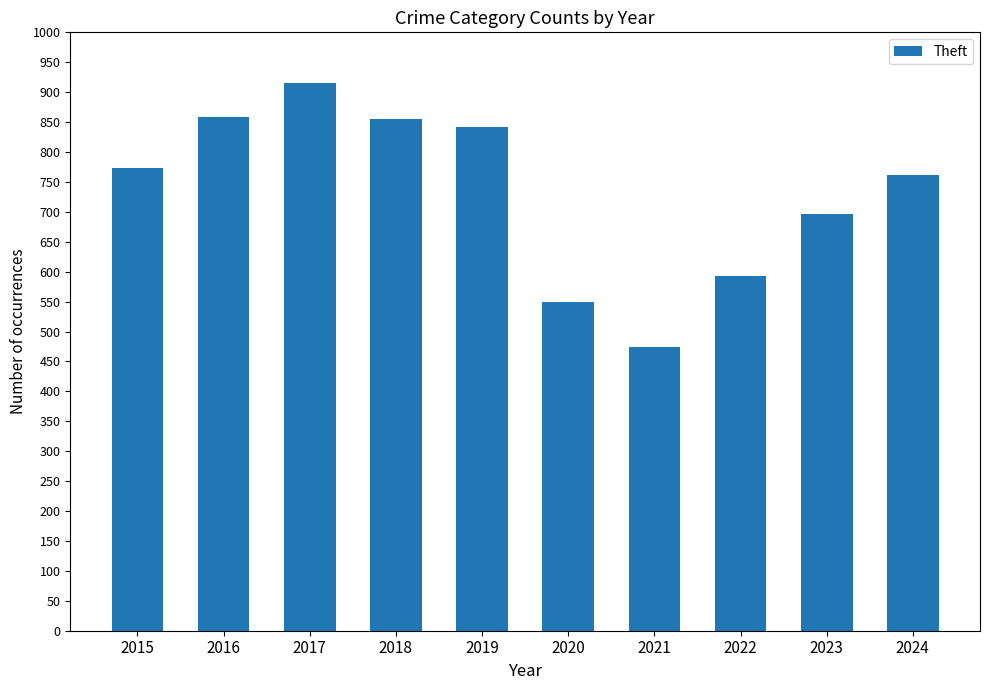

Are the bars horizontal?

No